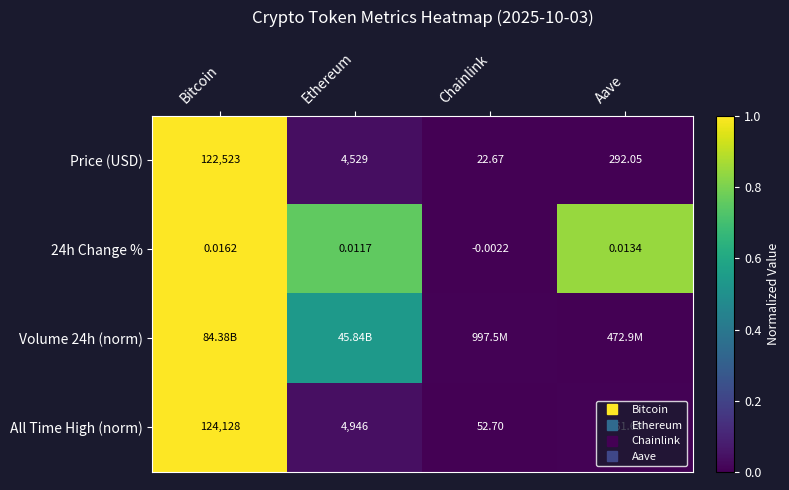

Rank the categories by Volume 24h (norm) value from highest to lowest.

Bitcoin, Ethereum, Chainlink, Aave